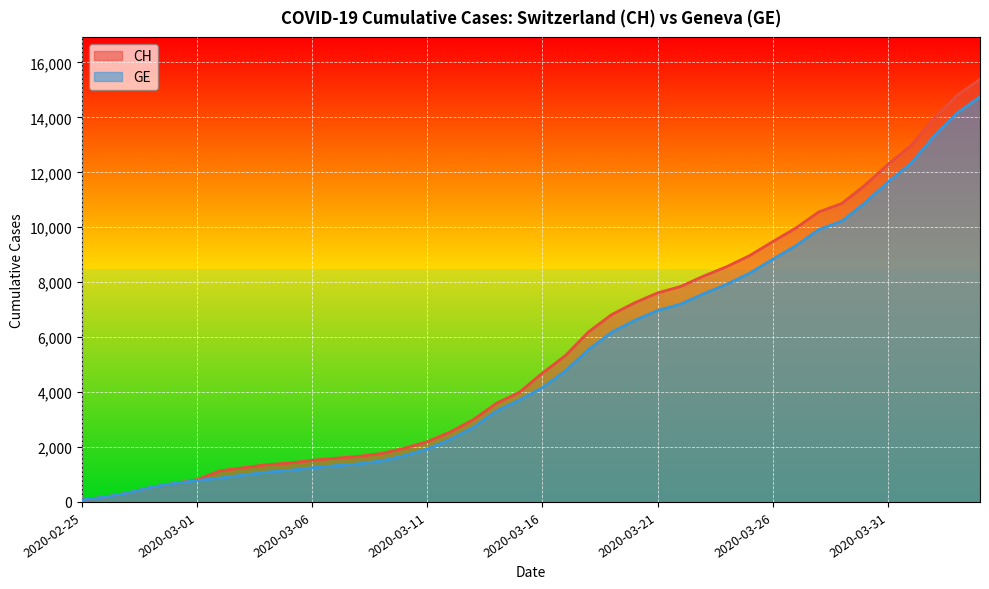

The value of CH at 2020-03-13 is 2998. True or false?

True